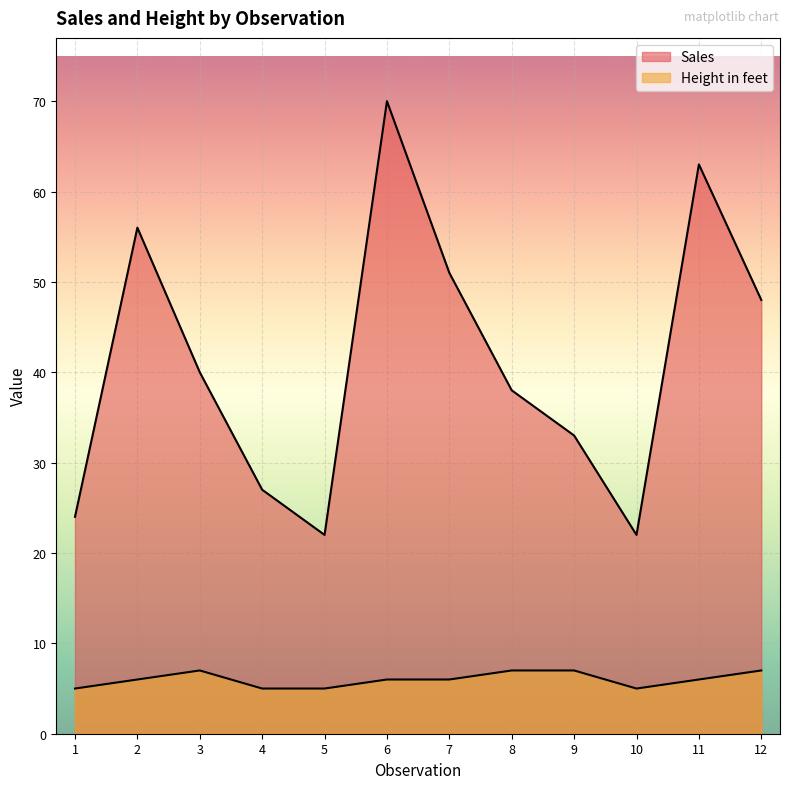

Where is Height in feet nearest to the value 6?

2